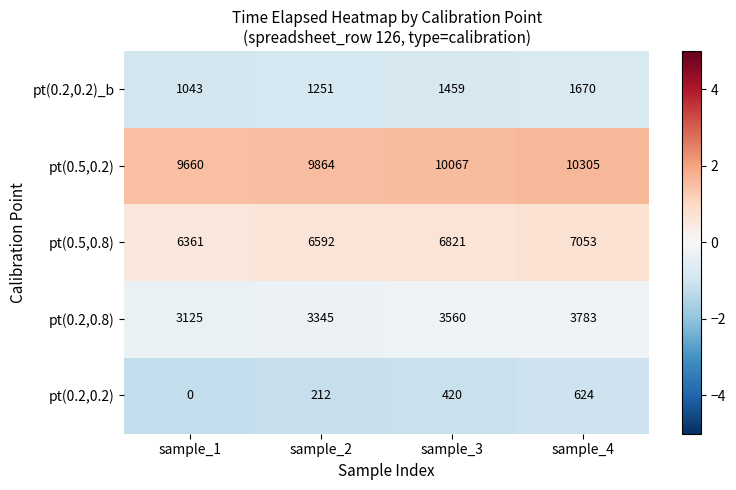

Reading left to right, list all the values displayed in this chart.

pt(0.2,0.2)_b: 1043	1251	1459	1670
pt(0.5,0.2): 9660	9864	10067	10305
pt(0.5,0.8): 6361	6592	6821	7053
pt(0.2,0.8): 3125	3345	3560	3783
pt(0.2,0.2): 0	212	420	624